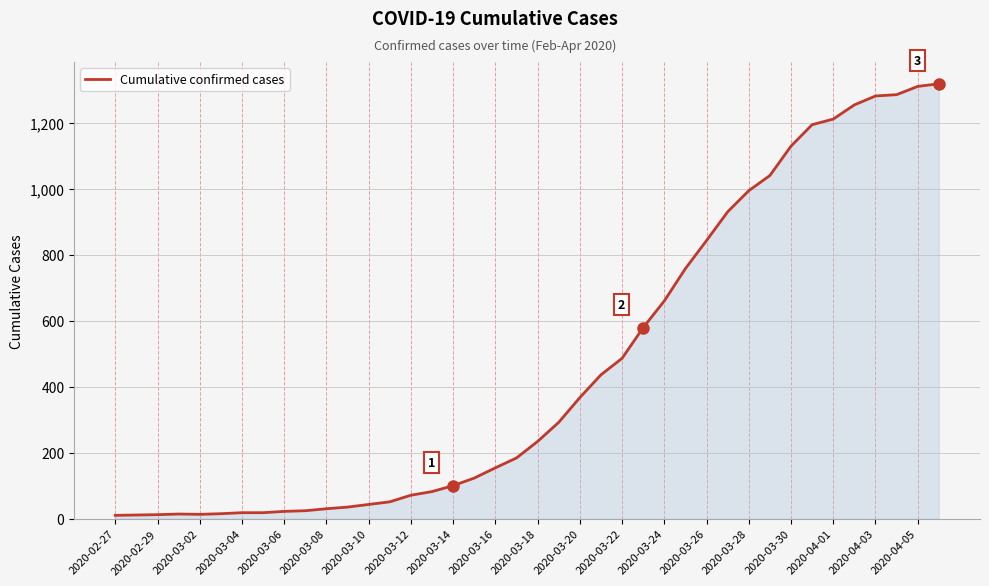

What is the difference between the maximum and minimum values?

1308